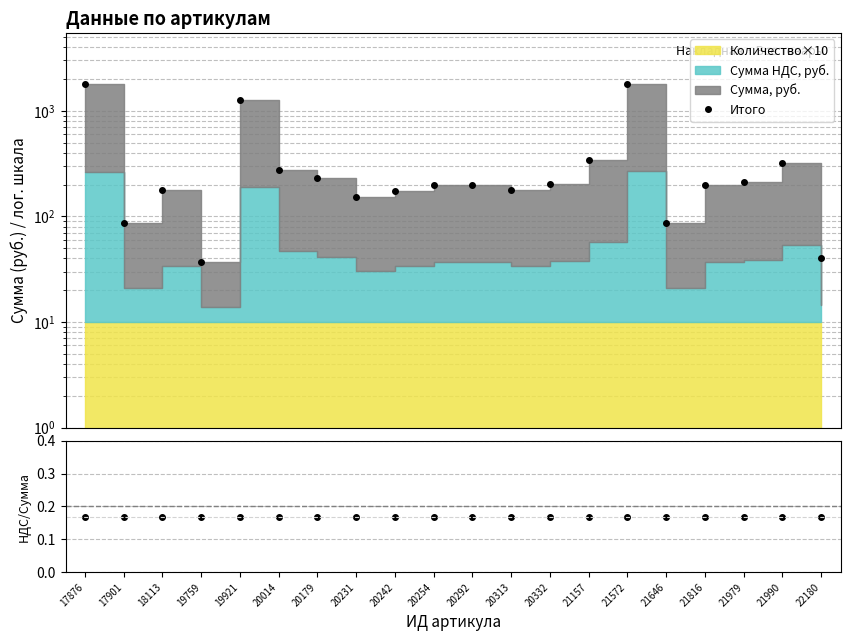

Does the chart have visible grid lines?

Yes